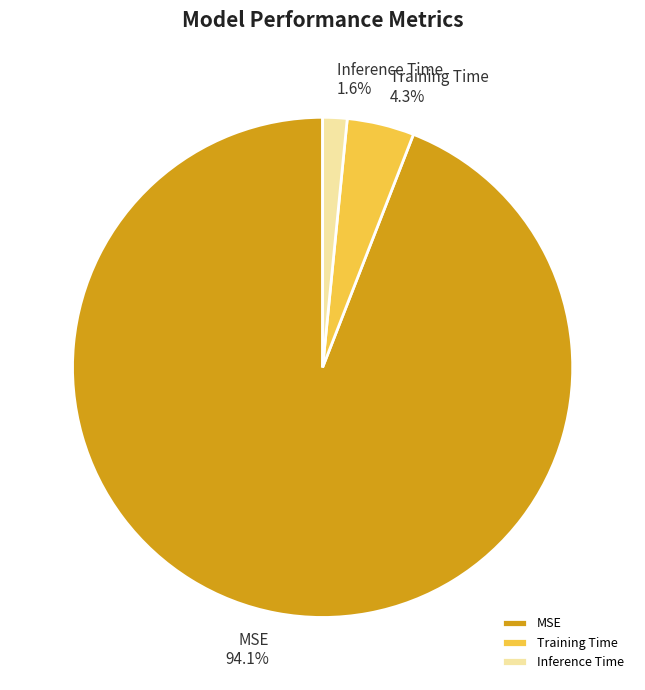

Is it true that Training Time is 4% of the pie?

True